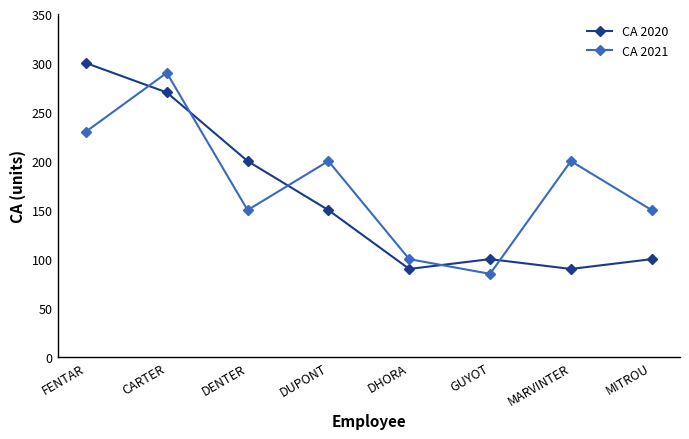

Reading right to left, list all the values displayed in this chart.

CA 2020: MITROU=100	MARVINTER=90	GUYOT=100	DHORA=90	DUPONT=150	DENTER=200	CARTER=270	FENTAR=300
CA 2021: MITROU=150	MARVINTER=200	GUYOT=85	DHORA=100	DUPONT=200	DENTER=150	CARTER=290	FENTAR=230